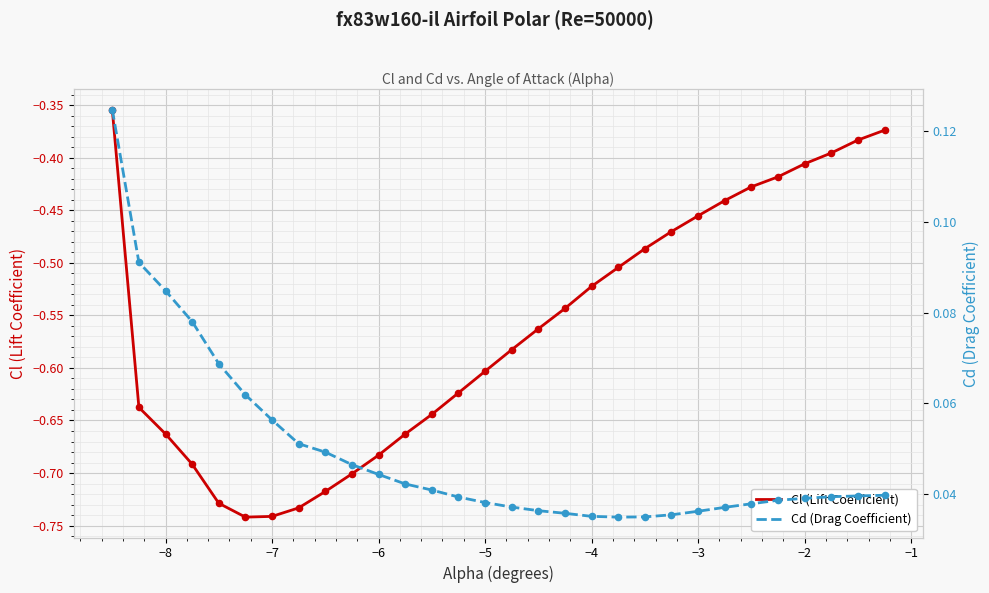

Which series contains the lowest Y value?

Cl (Lift Coefficient)